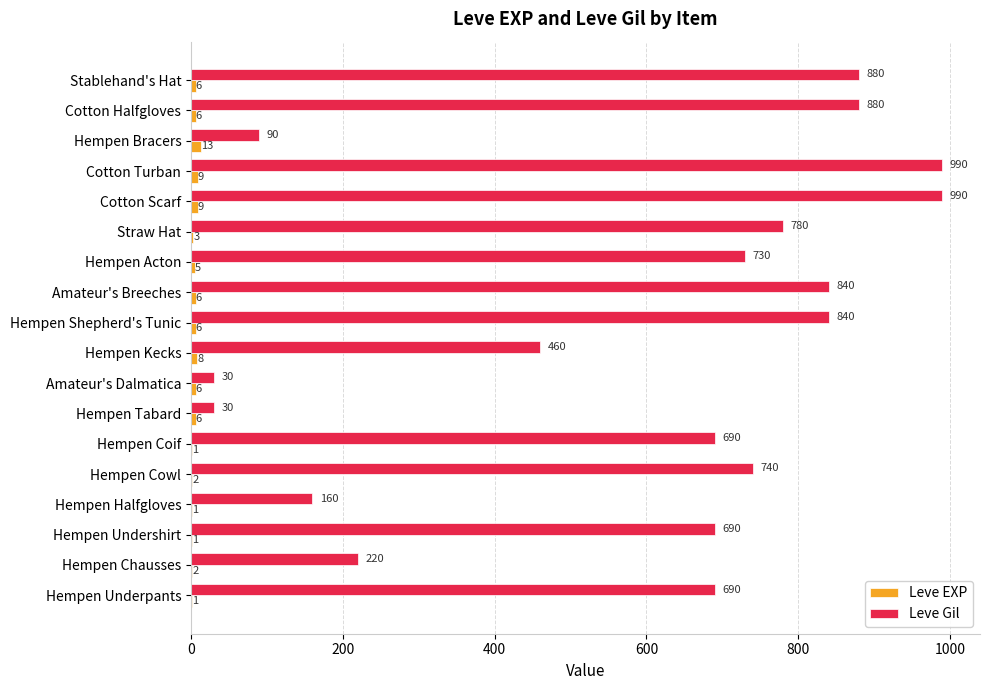

Is the value of Leve Gil at Hempen Coif greater than the value of Leve EXP at Hempen Tabard?

Yes